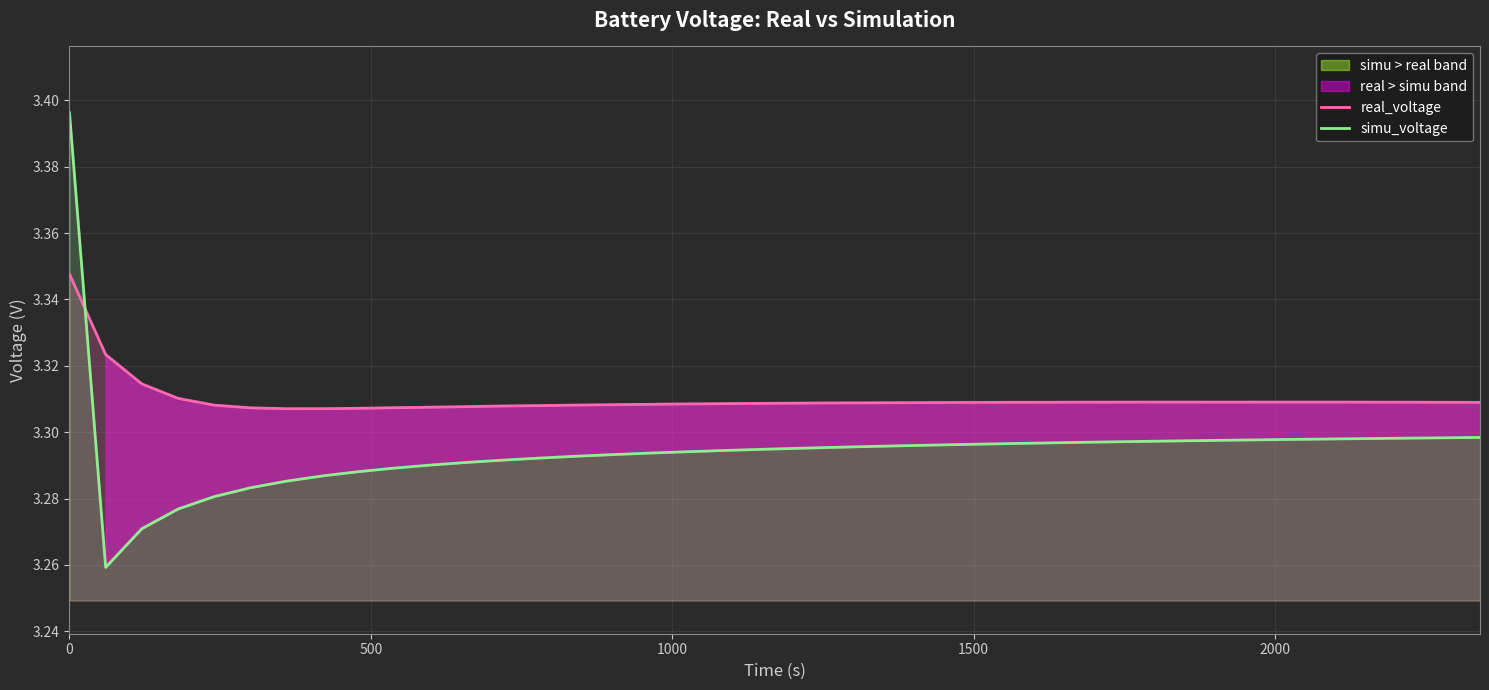

After their last crossing, which series has the higher values: simu_voltage or real_voltage?

real_voltage